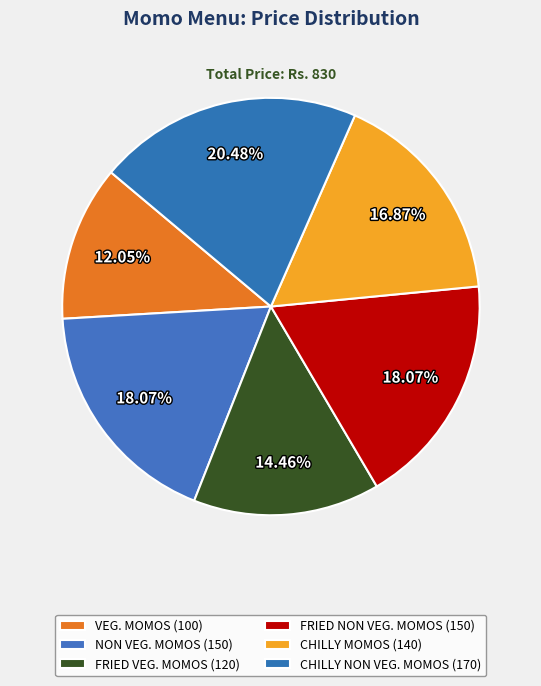

Count the number of slices in the pie.

6